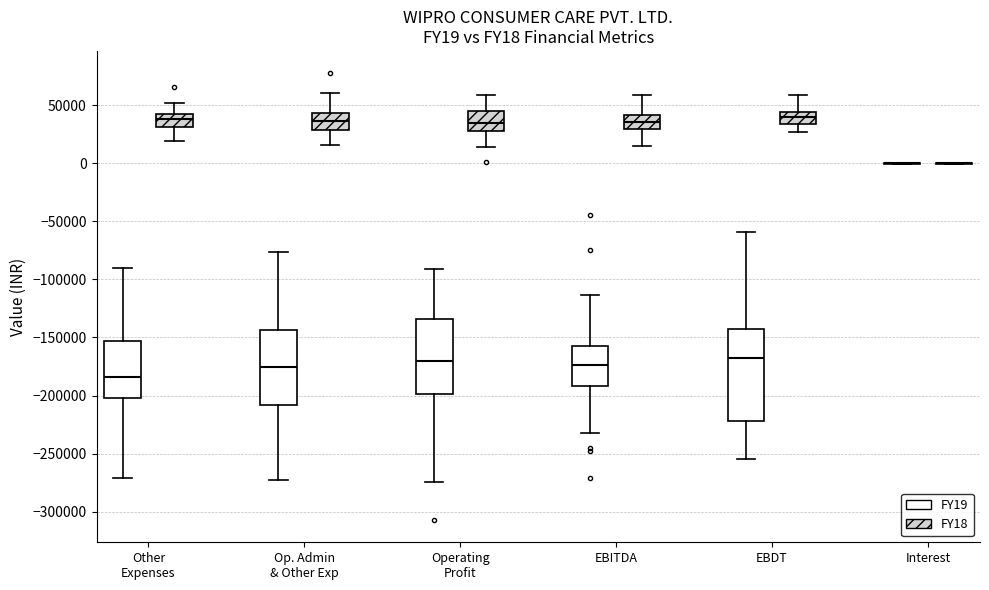

Reading left to right, transcribe this box plot: for each box, give where its median line is, the range the box spans, and where its two whiskers end, as read against the y-axis. The values are not printed on the chart, so give them approximately, as read against the axis.

Other Expenses (FY19): median -185000, box -200000 to -155000, whiskers -270000 to -90000
Other Expenses (FY18): median 40000, box 30000 to 45000, whiskers 20000 to 50000
Op. Admin & Other Exp (FY19): median -175000, box -210000 to -145000, whiskers -275000 to -75000
Op. Admin & Other Exp (FY18): median 35000, box 30000 to 45000, whiskers 15000 to 60000
Operating Profit (FY19): median -170000, box -200000 to -135000, whiskers -275000 to -90000
Operating Profit (FY18): median 35000, box 30000 to 45000, whiskers 15000 to 60000
EBITDA (FY19): median -175000, box -190000 to -155000, whiskers -230000 to -115000
EBITDA (FY18): median 35000, box 30000 to 40000, whiskers 15000 to 60000
EBDT (FY19): median -170000, box -220000 to -145000, whiskers -255000 to -60000
EBDT (FY18): median 40000, box 35000 to 45000, whiskers 25000 to 60000
Interest (FY19): box collapsed to a line at 0, whiskers 0 to 0
Interest (FY18): box collapsed to a line at 0, whiskers 0 to 0